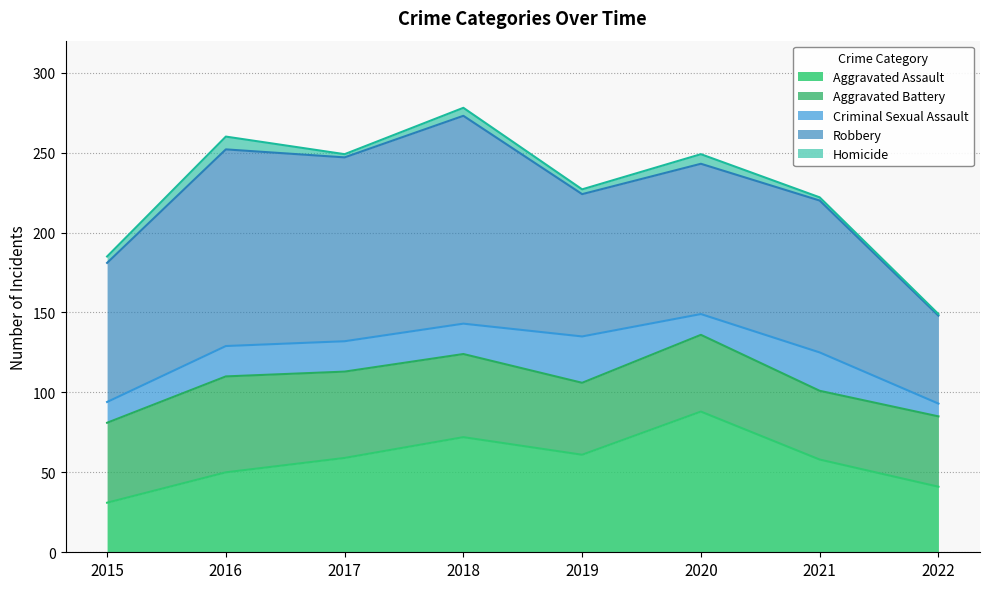

The value of Homicide at 2018 is 5. True or false?

True